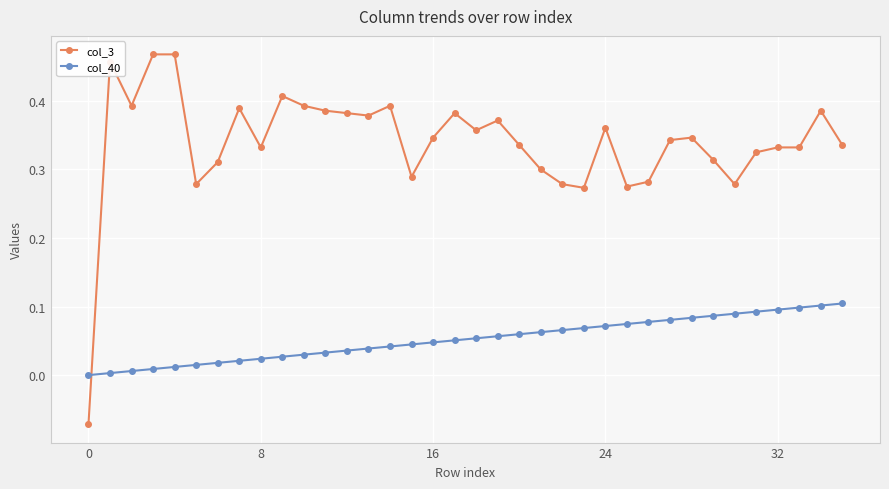

Does the chart display data point markers on the line(s)?

Yes